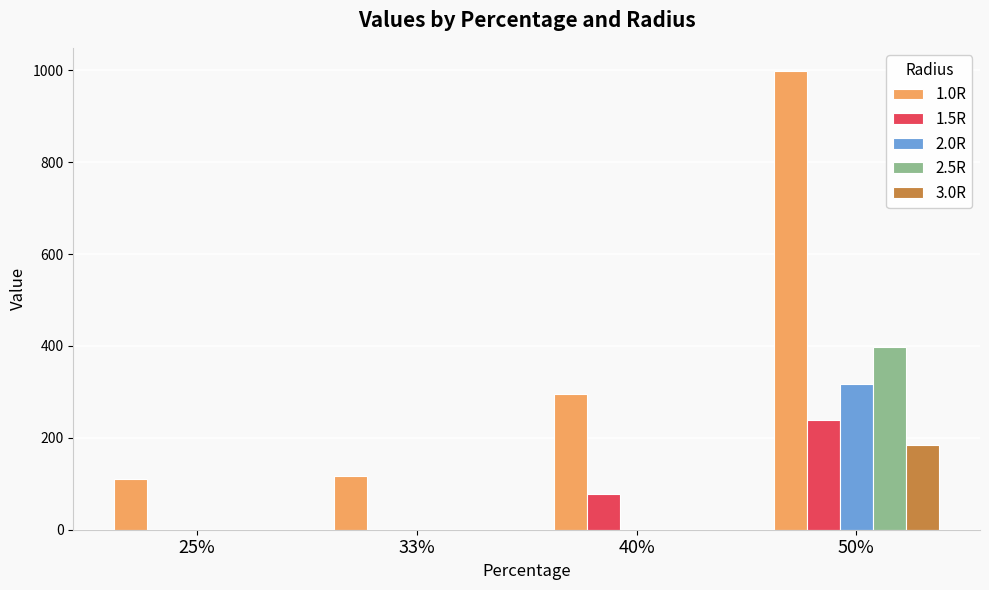

What is the total value across all series at 40%?

373.8